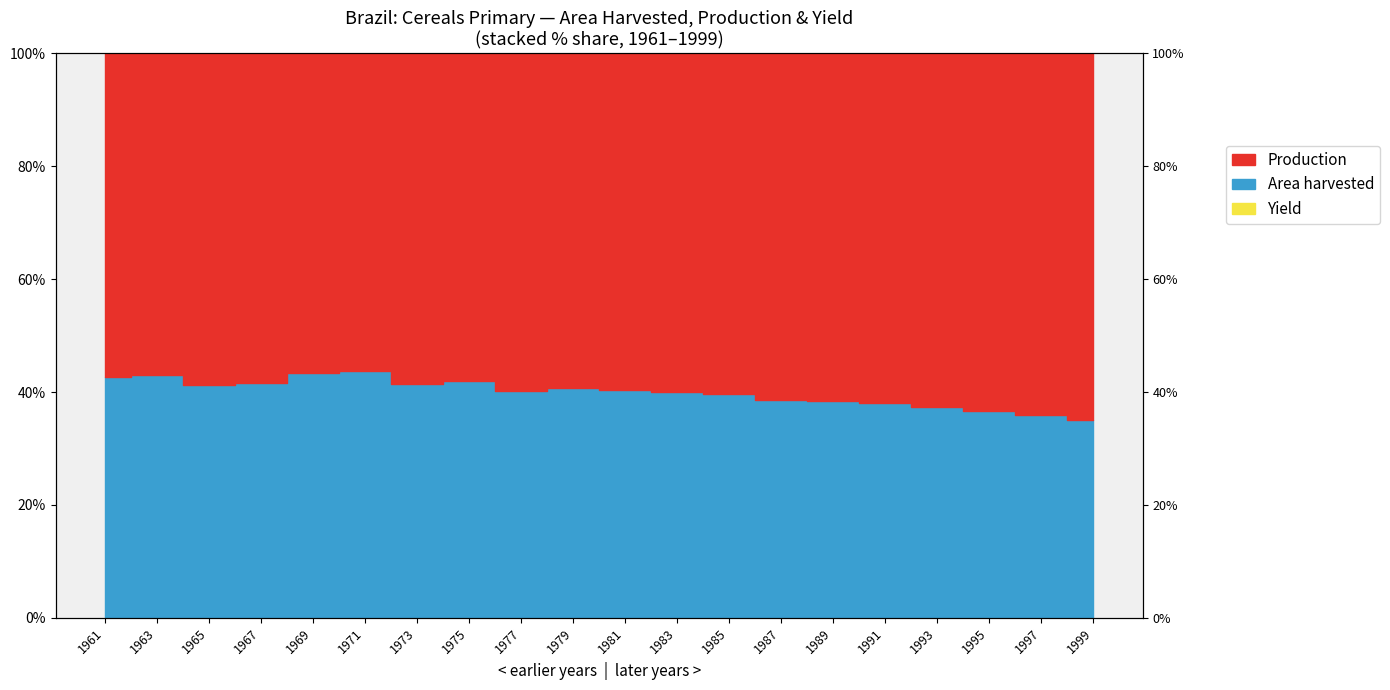

What is the difference between the maximum and second lowest values in the Production (line) series?

3.8